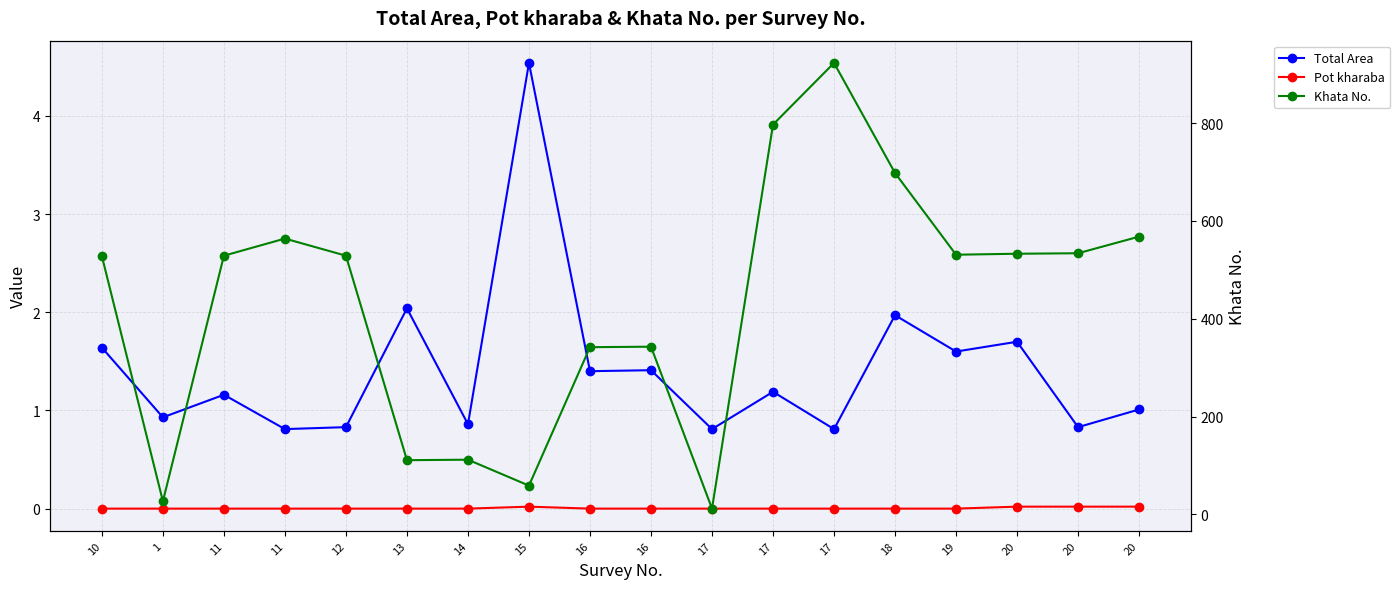

At which label is Khata No. closest to 467?

10